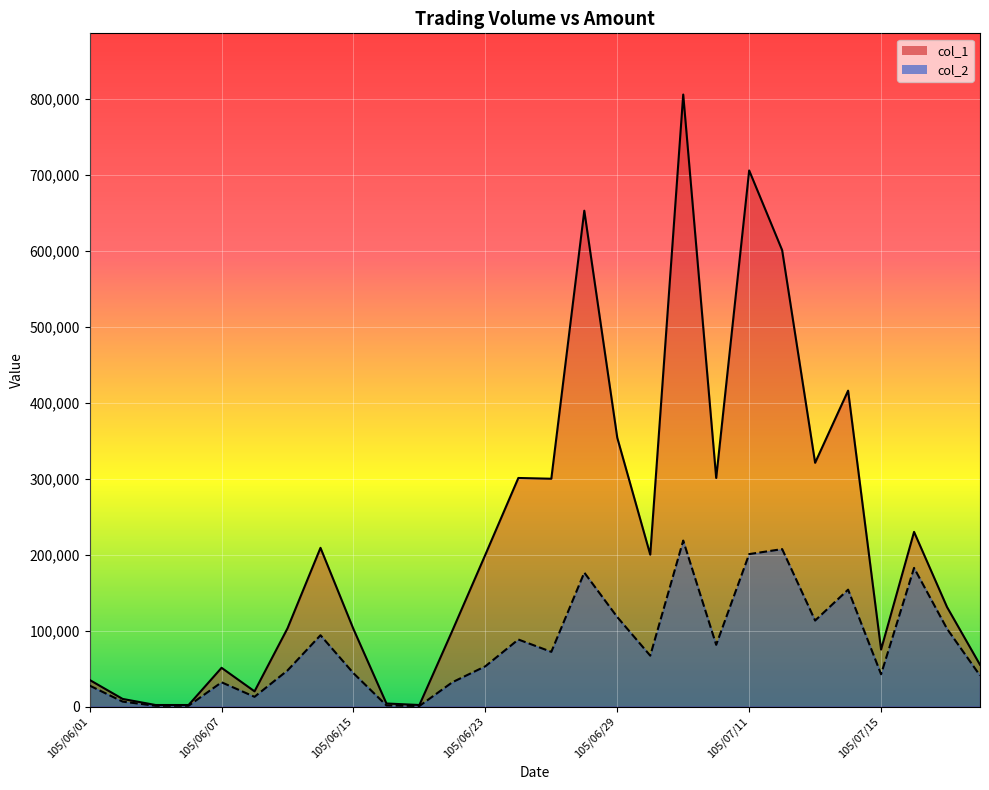

Which category has the highest value across all series?

105/07/06